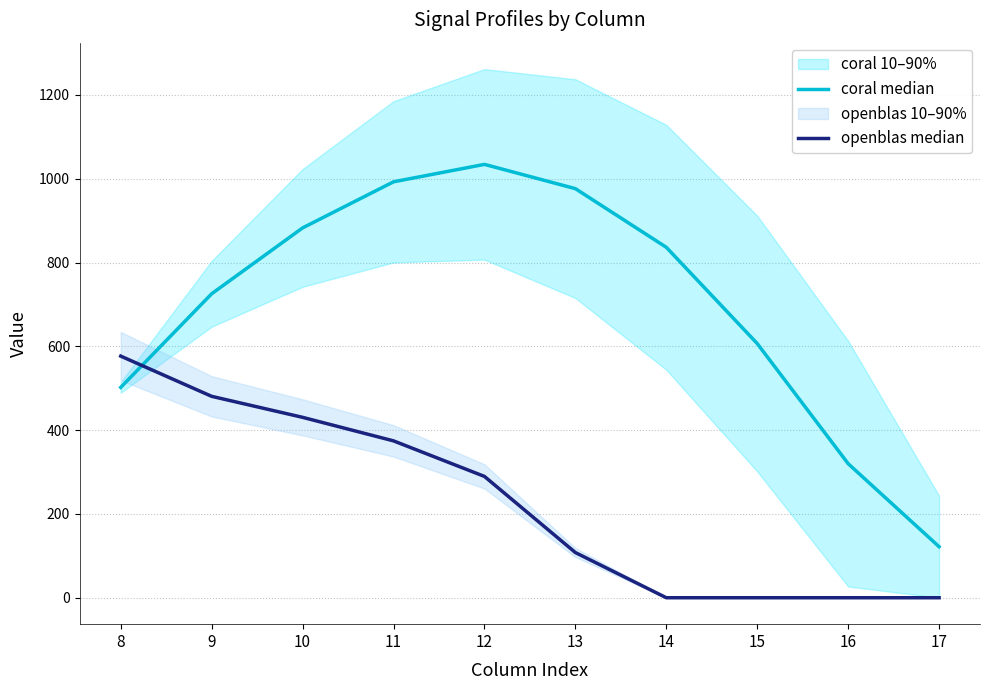

Does the chart have visible grid lines?

Yes